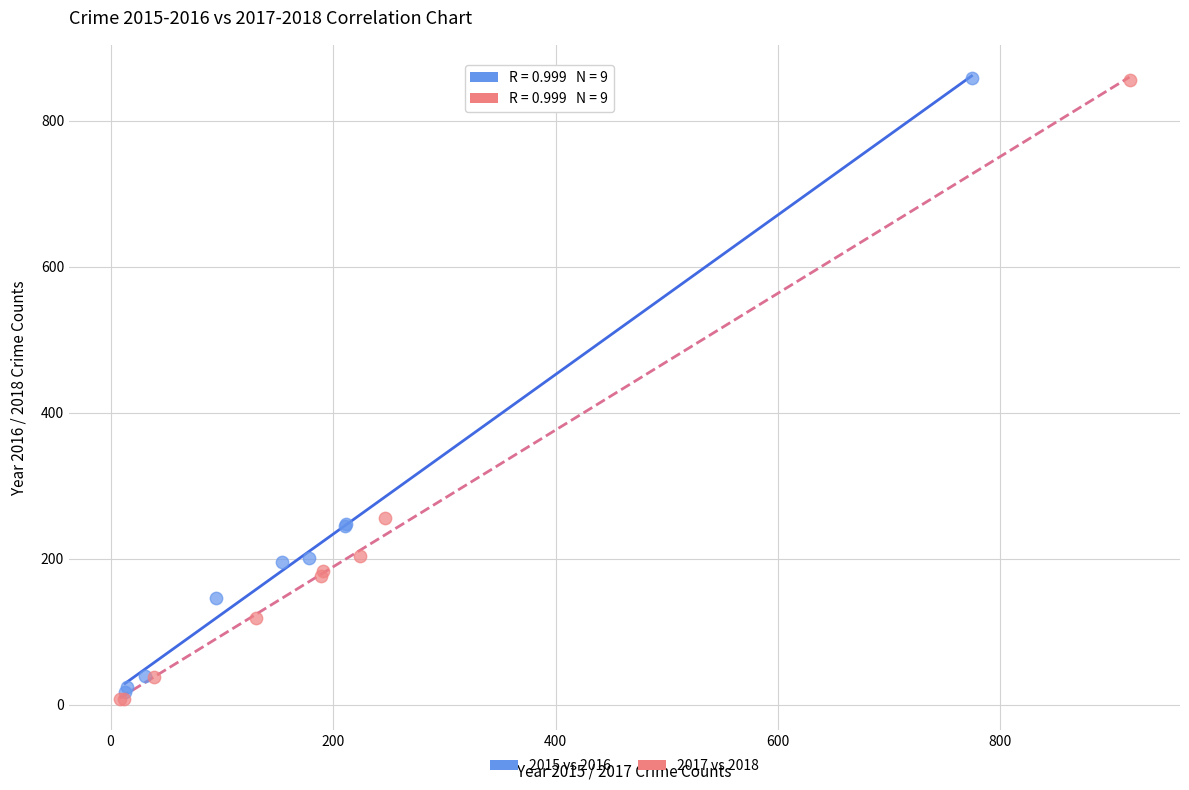

Which series has the widest spread of Y values?

2017 vs 2018